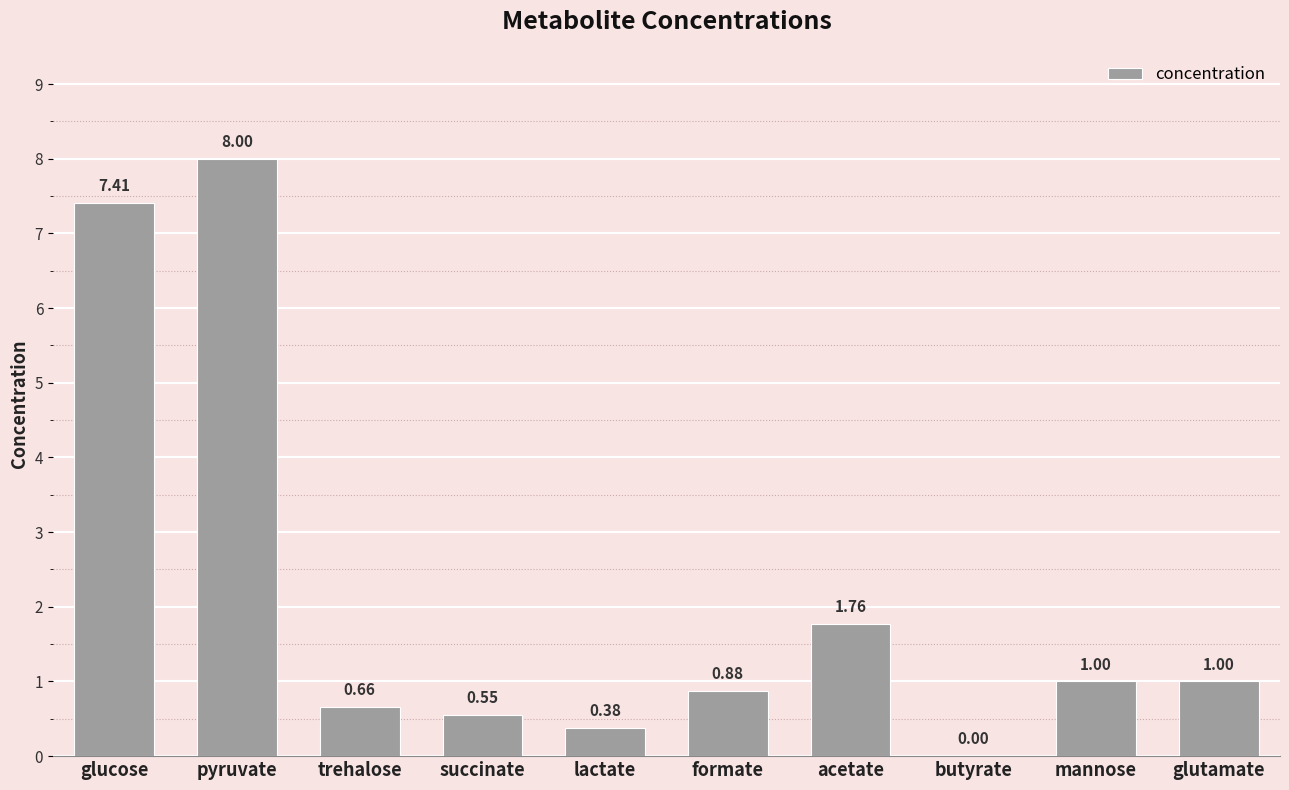

What is the sum of the values at mannose and glucose?

8.4